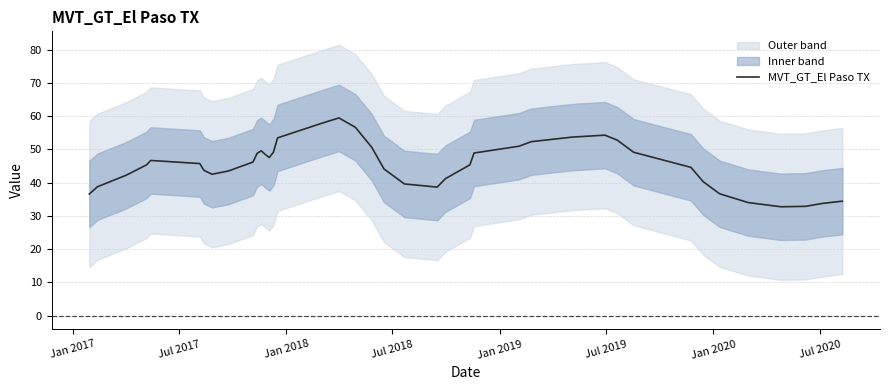

Reading left to right, transcribe all the data shown in this chart.

36.6	38.8	42.2	45.4	46.7	45.8	43.7	42.6	43.5	46.2	48.8	49.6	48.5	47.6	49.2	53.5	58.0	59.5	56.7	50.7	44.1	39.6	38.7	41.2	45.4	48.9	51.0	52.4	53.7	54.3	52.8	49.2	44.6	40.3	36.7	34.0	32.8	32.9	33.7	34.4